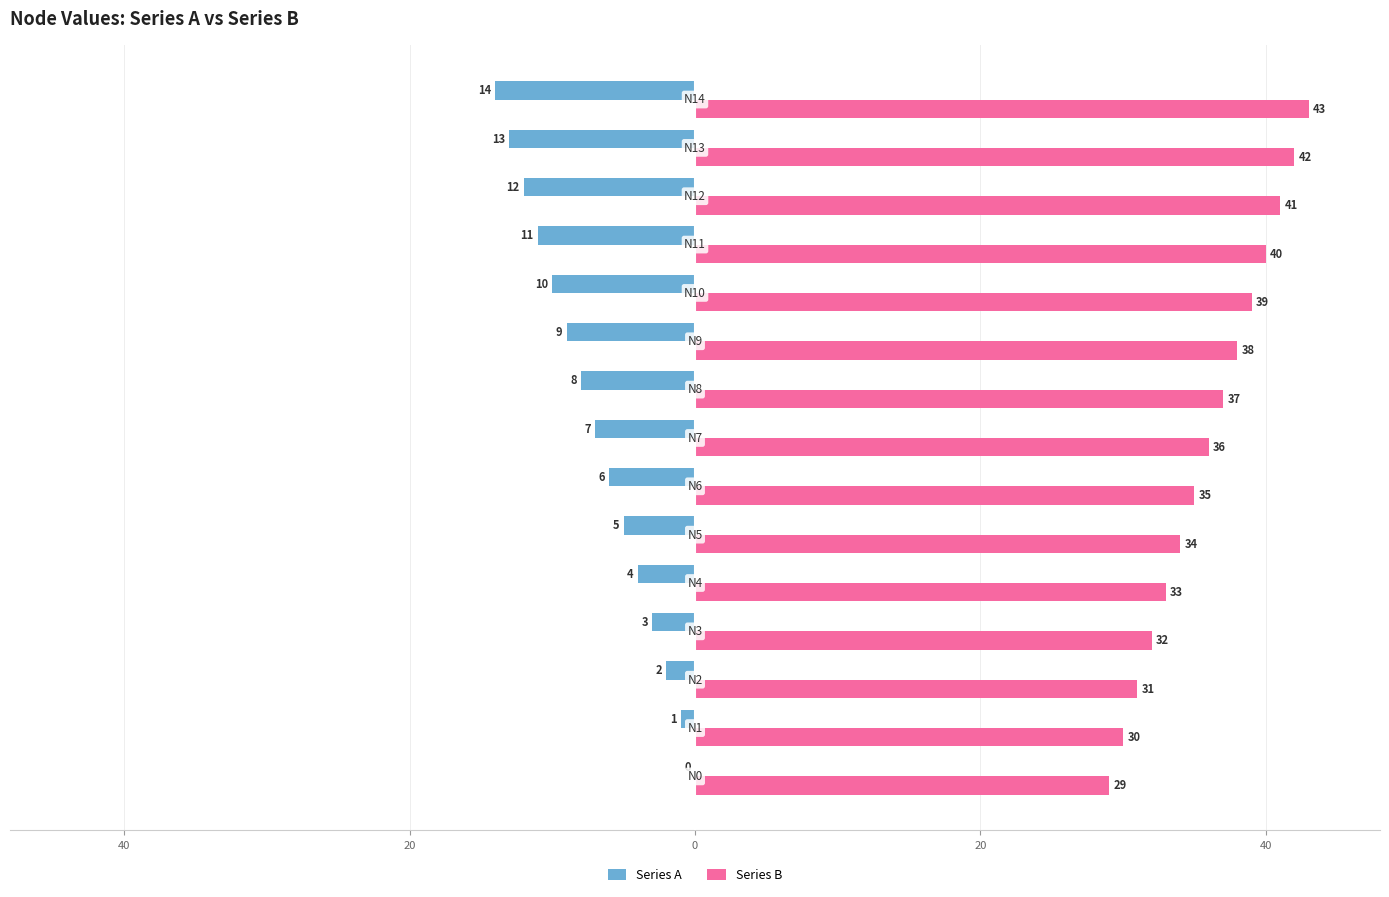

What is the greatest value displayed?

43